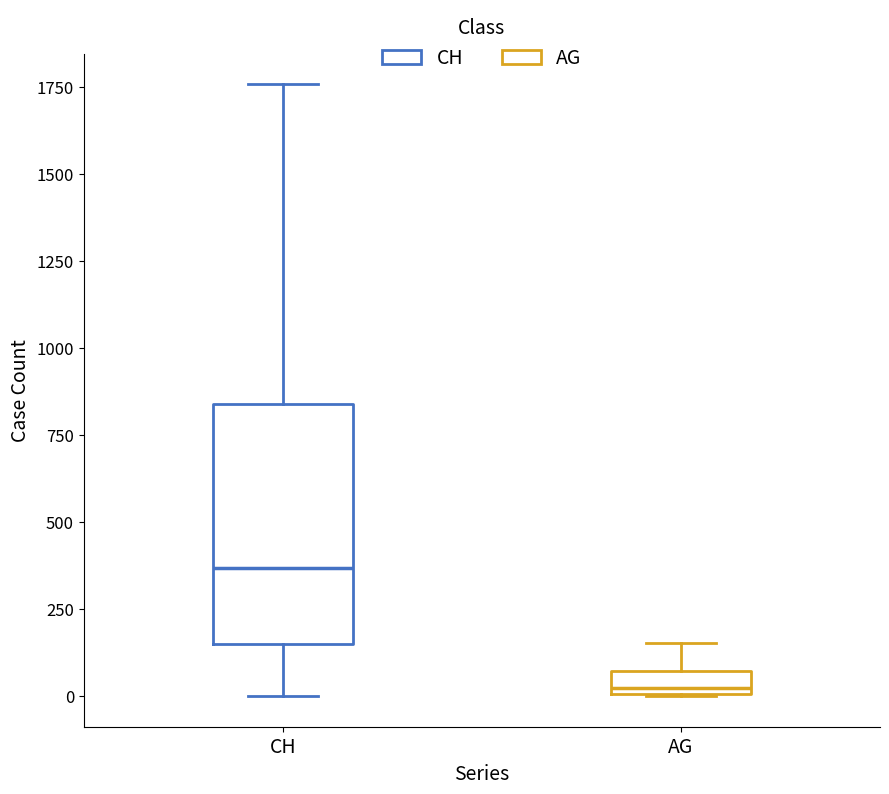

Where is the lower edge of the box for AG on the y-axis? The values are not printed on the chart, so give them approximately, as read against the axis.

0